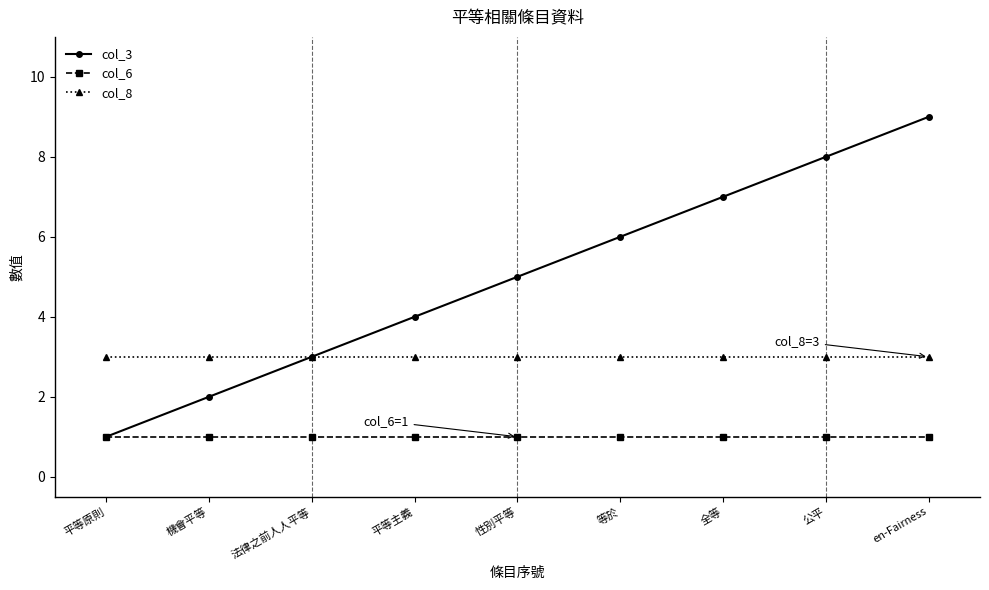

Is the value of col_3 at 平等原則 greater than the value of col_8 at 平等原則?

No